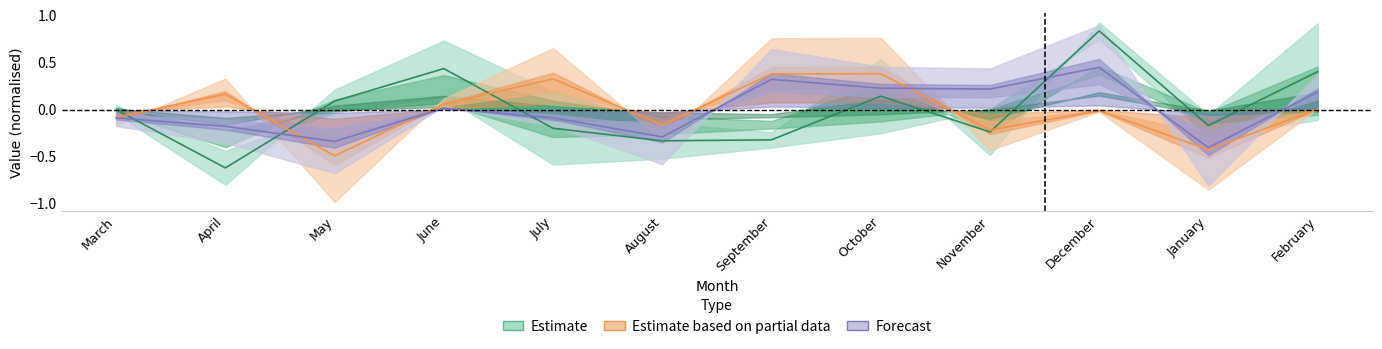

Where is South nearest to the value 0?

June